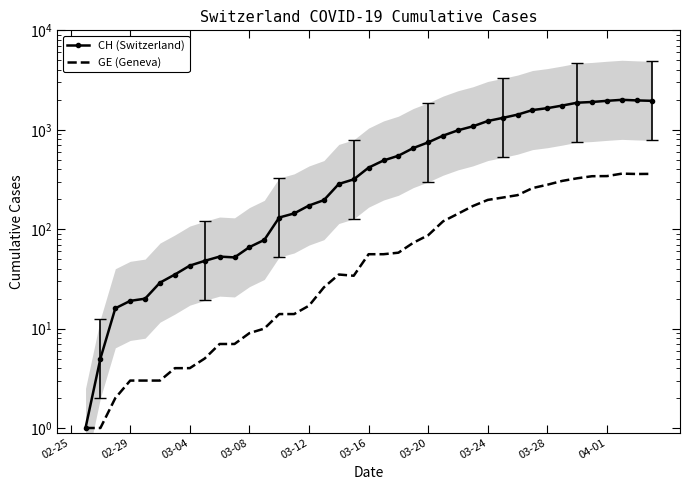

How many positive values does the CH (Switzerland) series have?

39